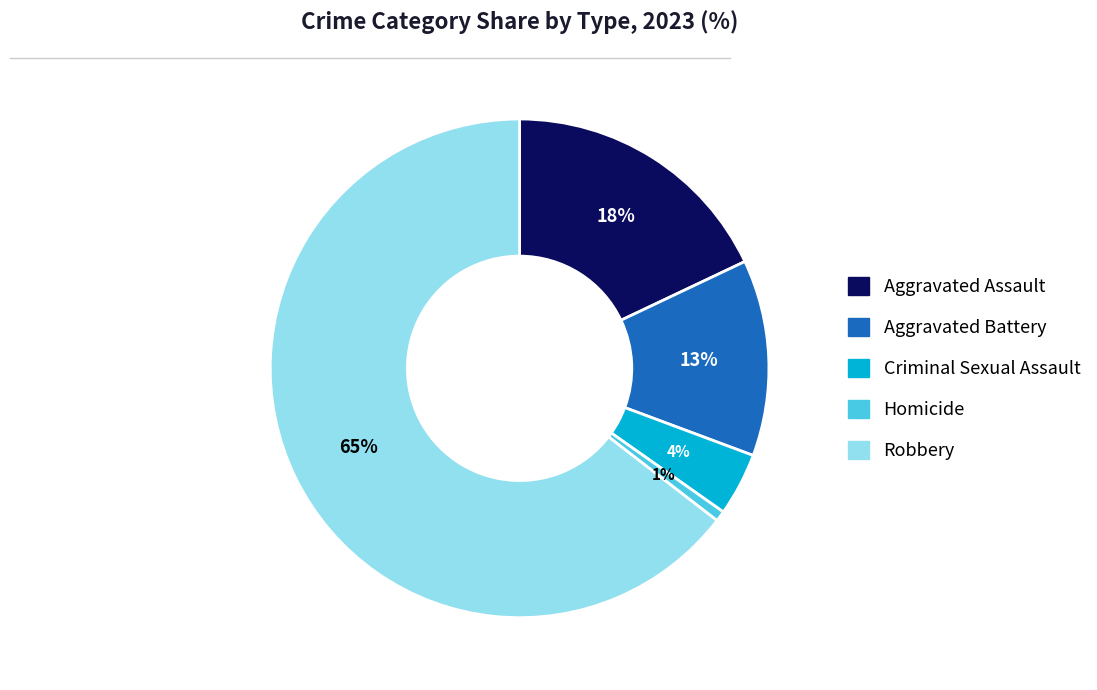

Rank the categories by value from highest to lowest.

Robbery, Aggravated Assault, Aggravated Battery, Criminal Sexual Assault, Homicide